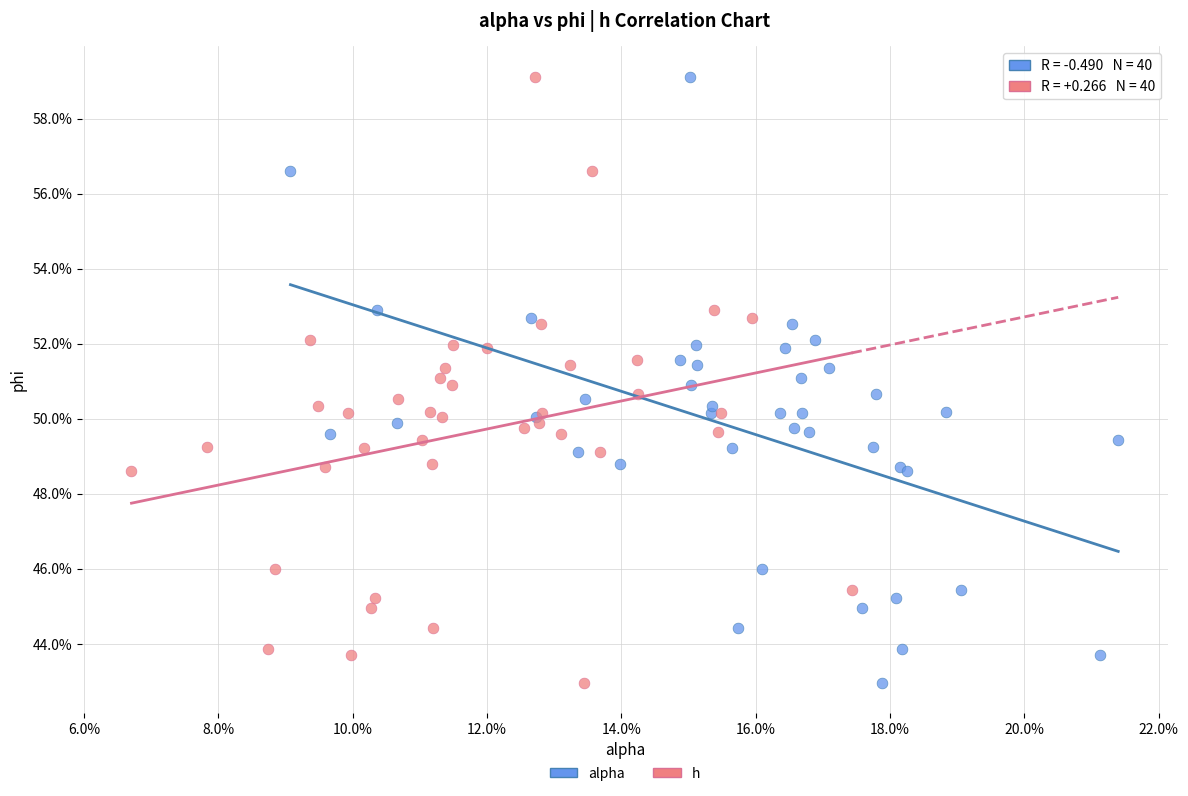

What are all the series names shown in the legend?

alpha, h